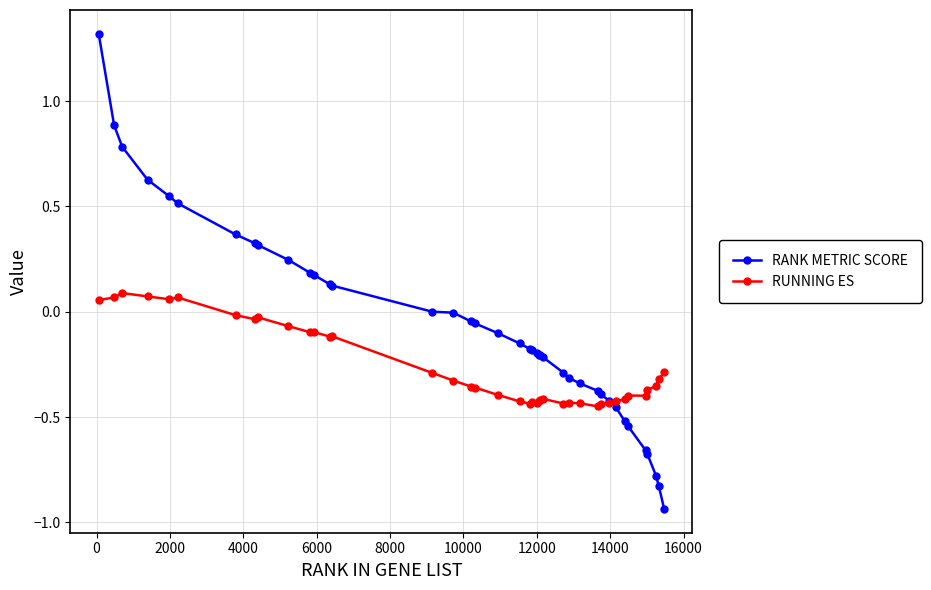

What is the difference between the maximum and second lowest values in the RANK METRIC SCORE series?

2.1